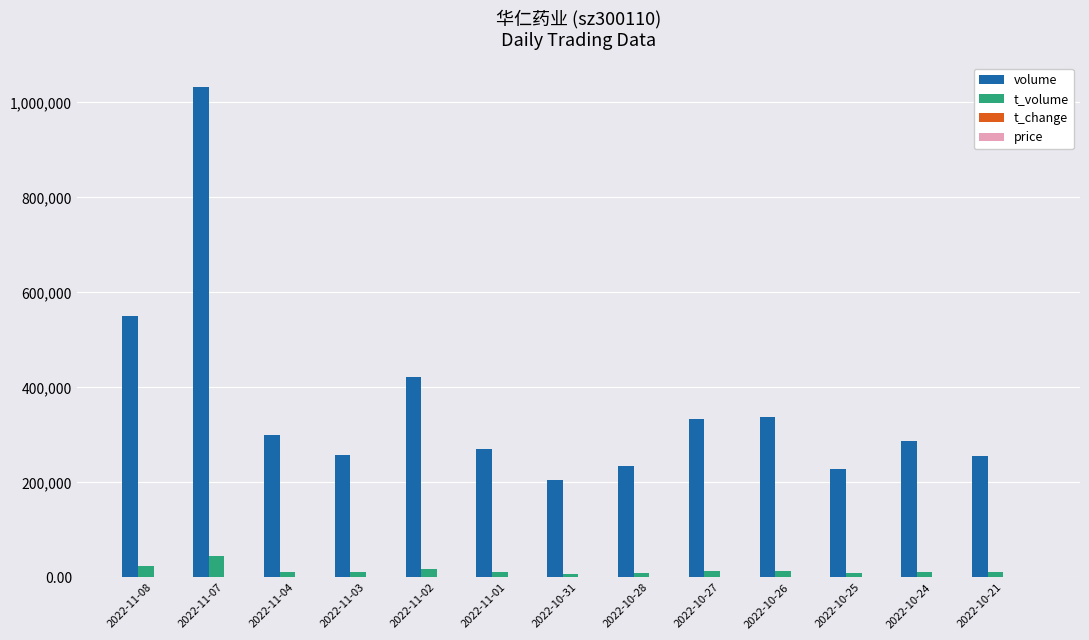

Between 2022-10-27 and 2022-10-25, which series saw the biggest shift?

volume